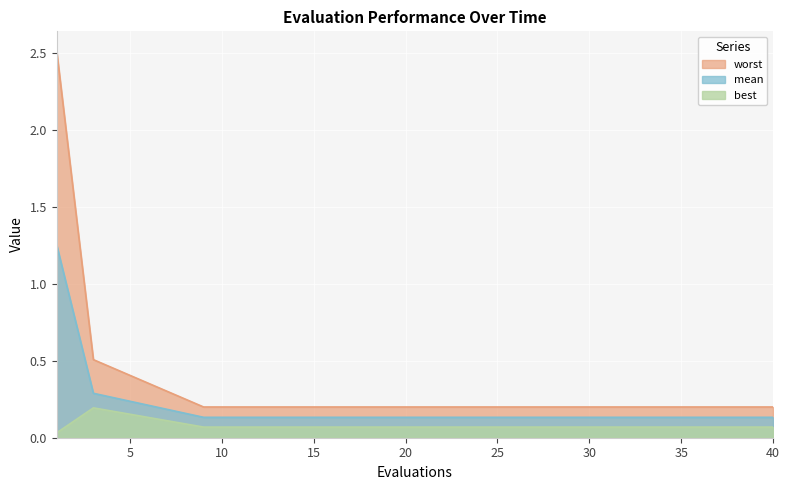

Which has a higher value, 9 or 33?

9